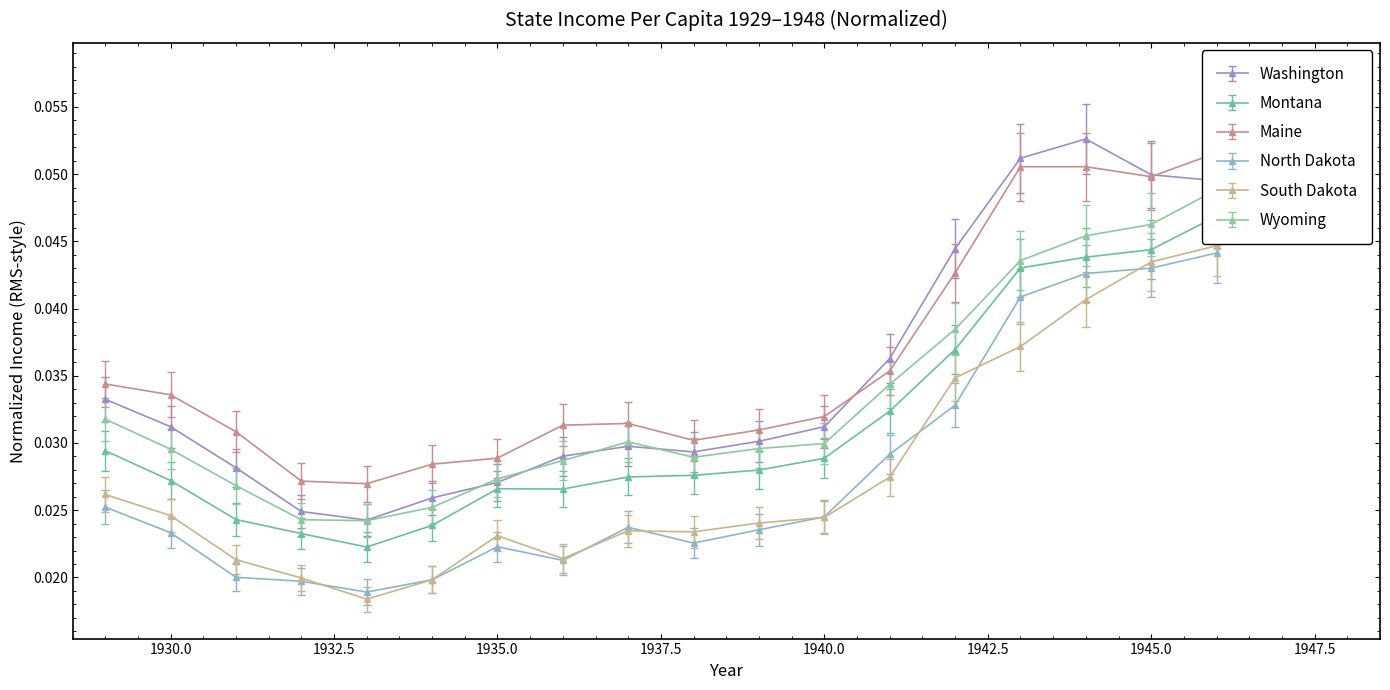

At which category does Wyoming reach its first local valley?

1933